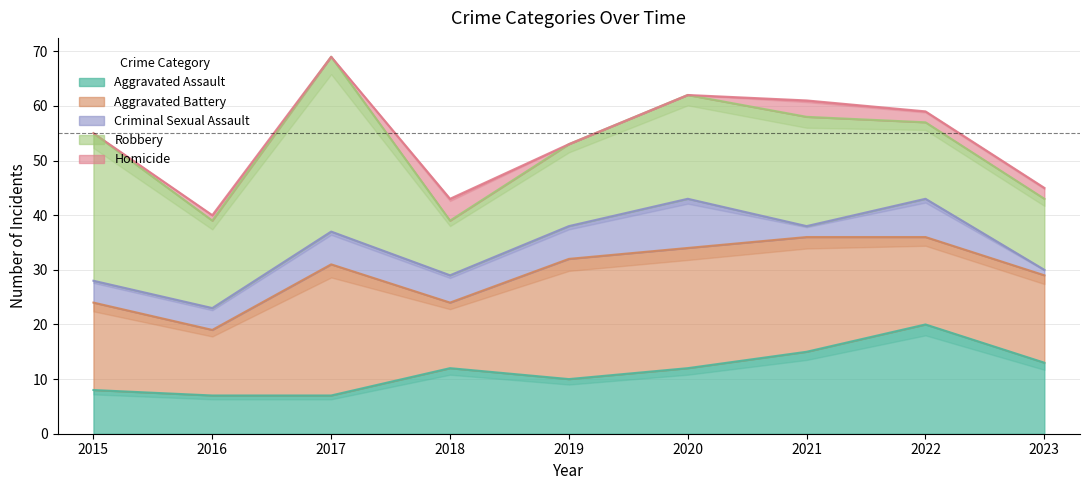

Is the value of Criminal Sexual Assault at 2020 greater than the value of Aggravated Battery at 2015?

No